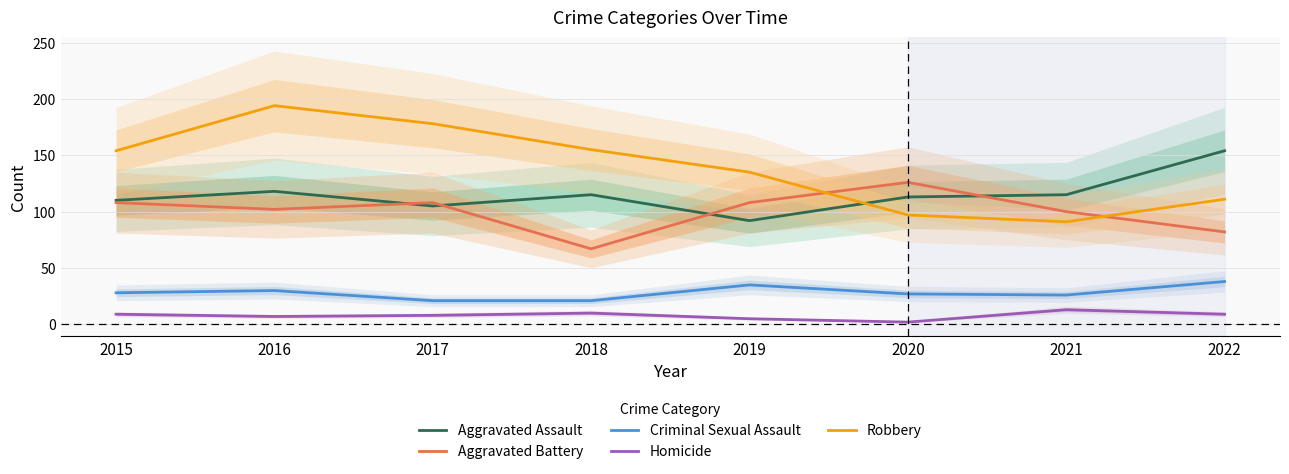

Which has a higher value, 2018 or 2017?

2018